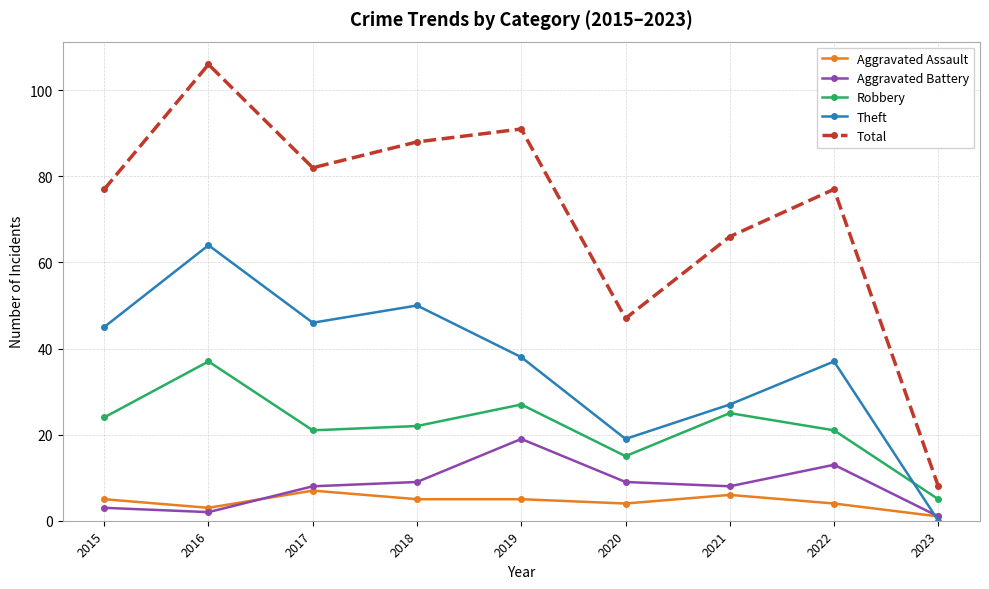

Is it true that Robbery equals 12 at 2021?

False